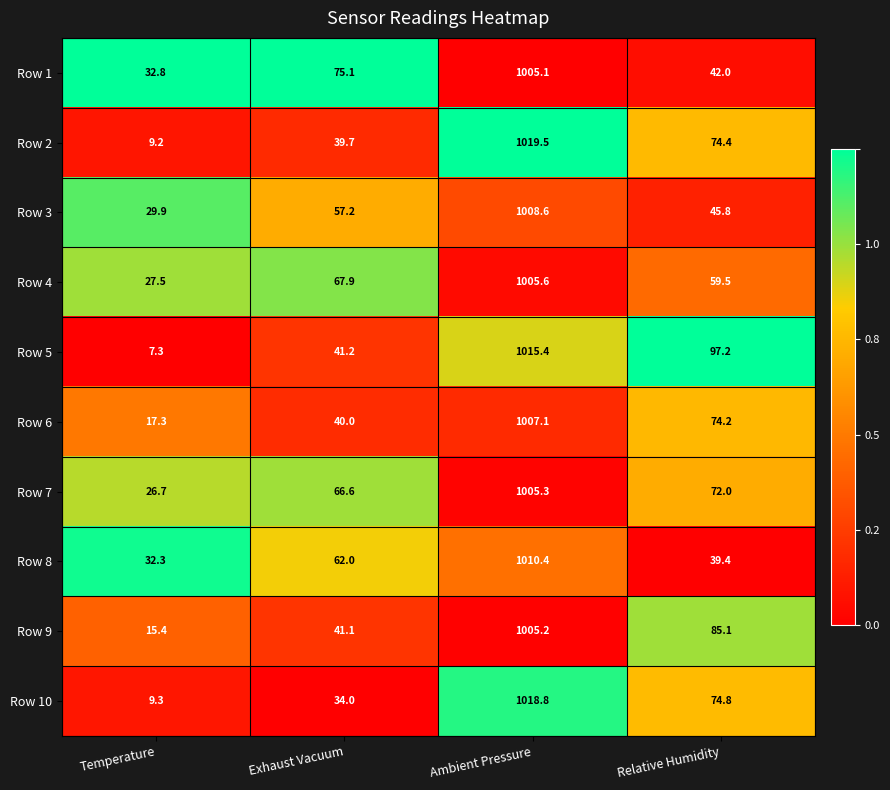

What is the sum of all Row 1 values?

1155.0